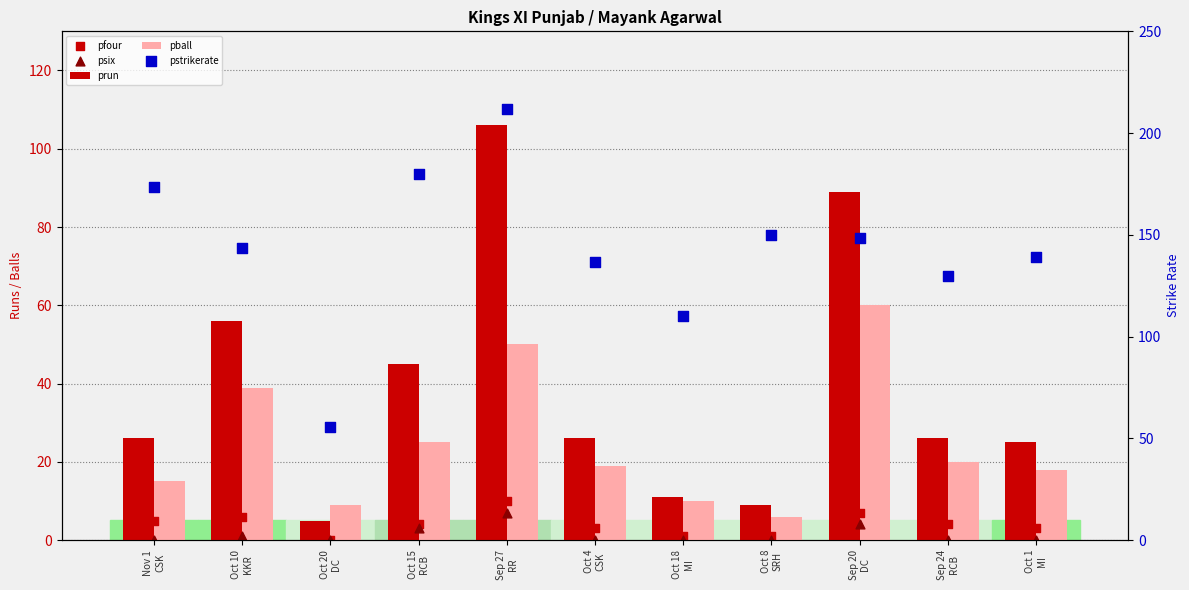

At which category is the sum across all series the highest?

Sep 27
RR